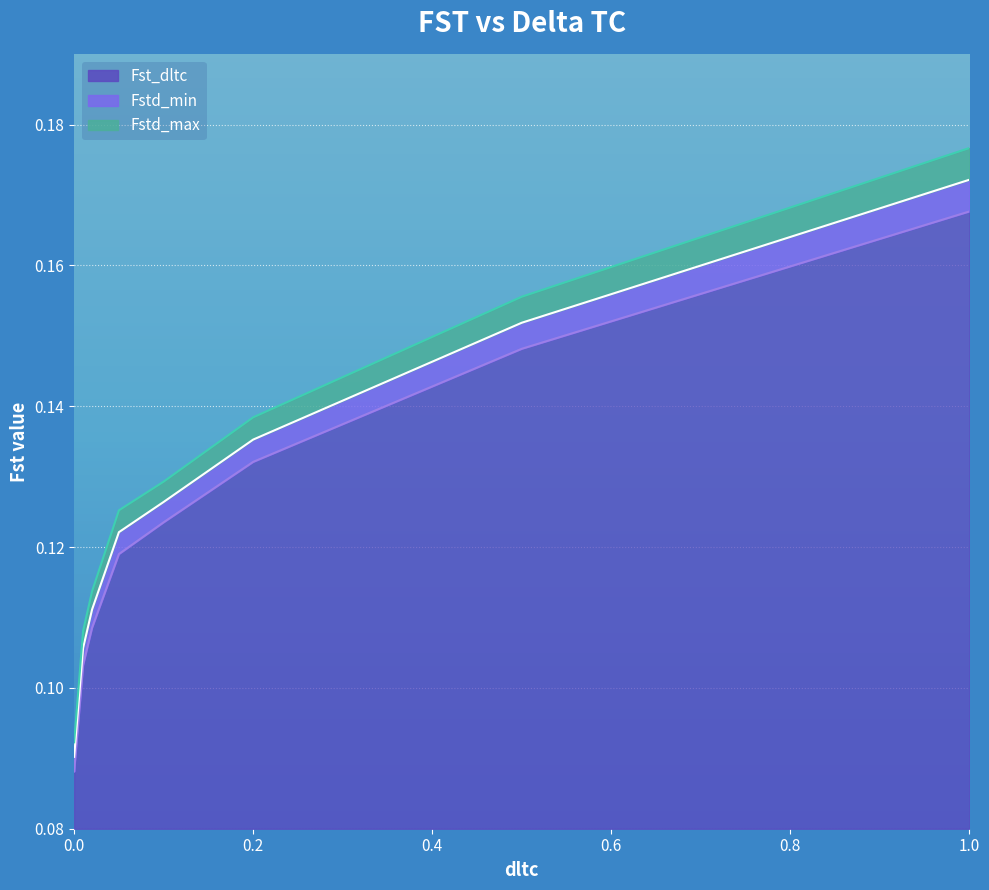

True or false: Fstd_max has more than 0 interior local peaks.

False